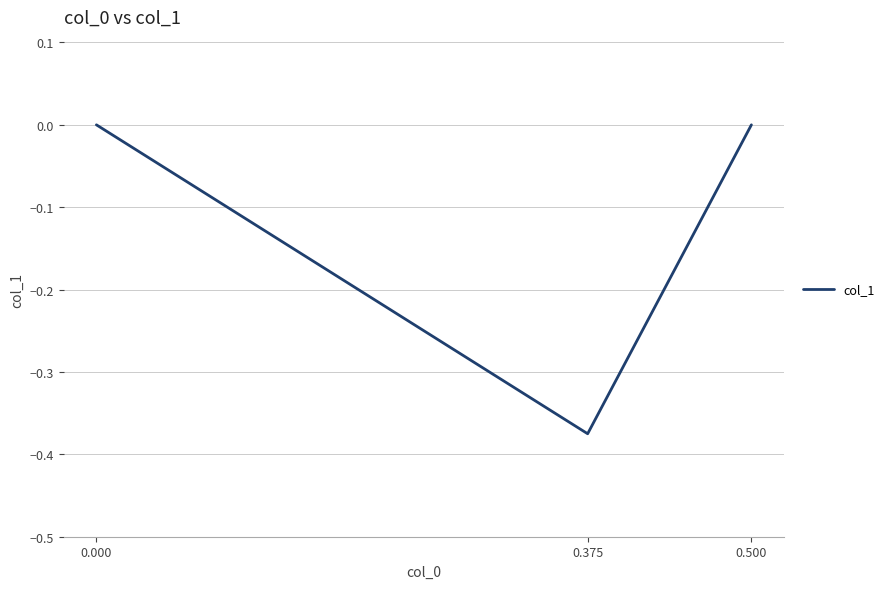

Does the chart have visible grid lines?

Yes